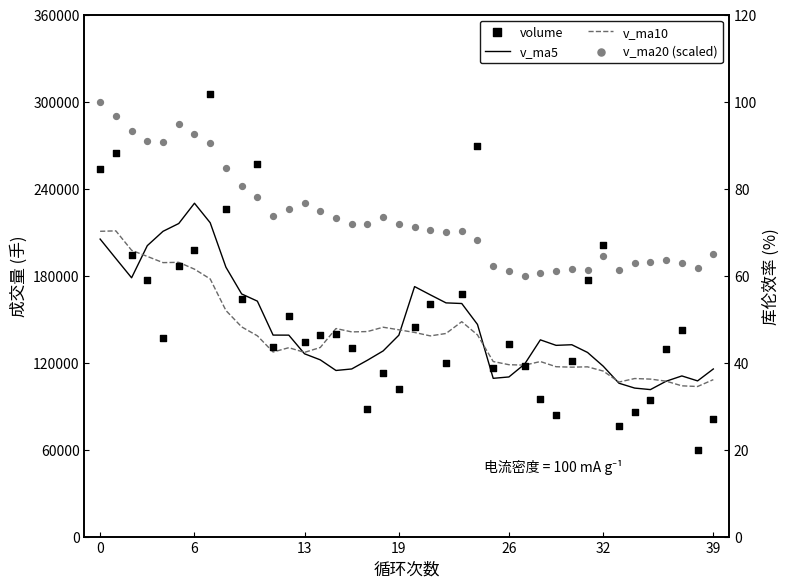

Which series has the widest spread of Y values?

volume